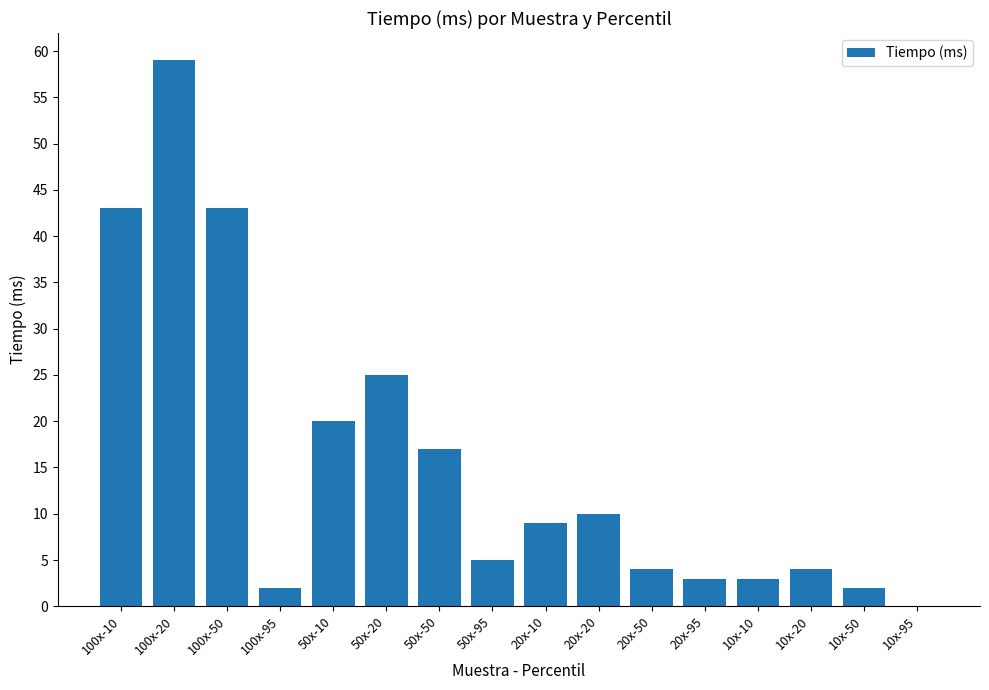

Where is the data nearest to the value 29?

50x-20